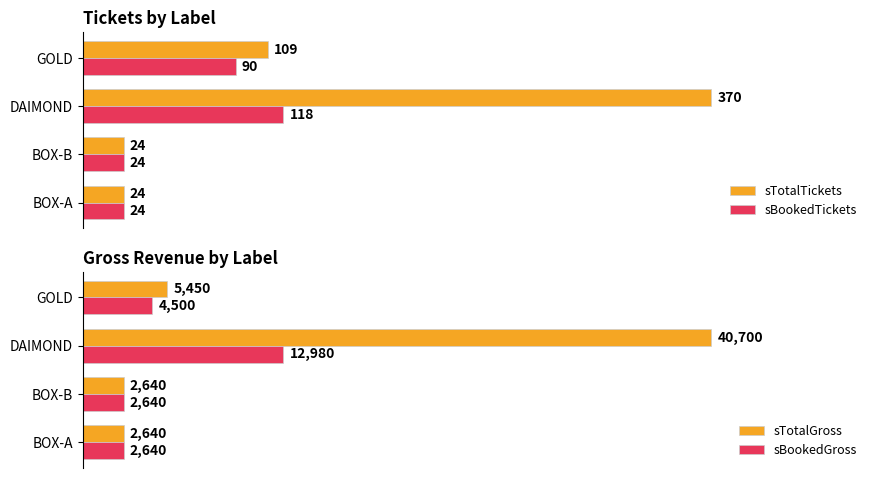

At 100, list the series in order from largest to smallest.

sTotalGross, sBookedGross, sTotalTickets, sBookedTickets